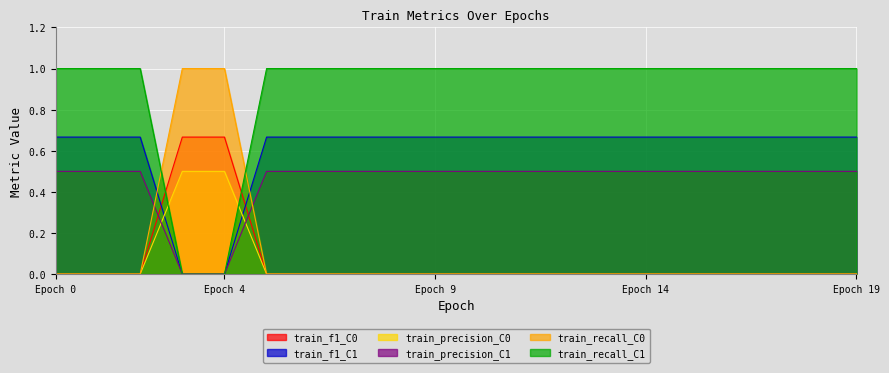

Is it true that train_recall_C1 equals 1.0 at Epoch 19?

True